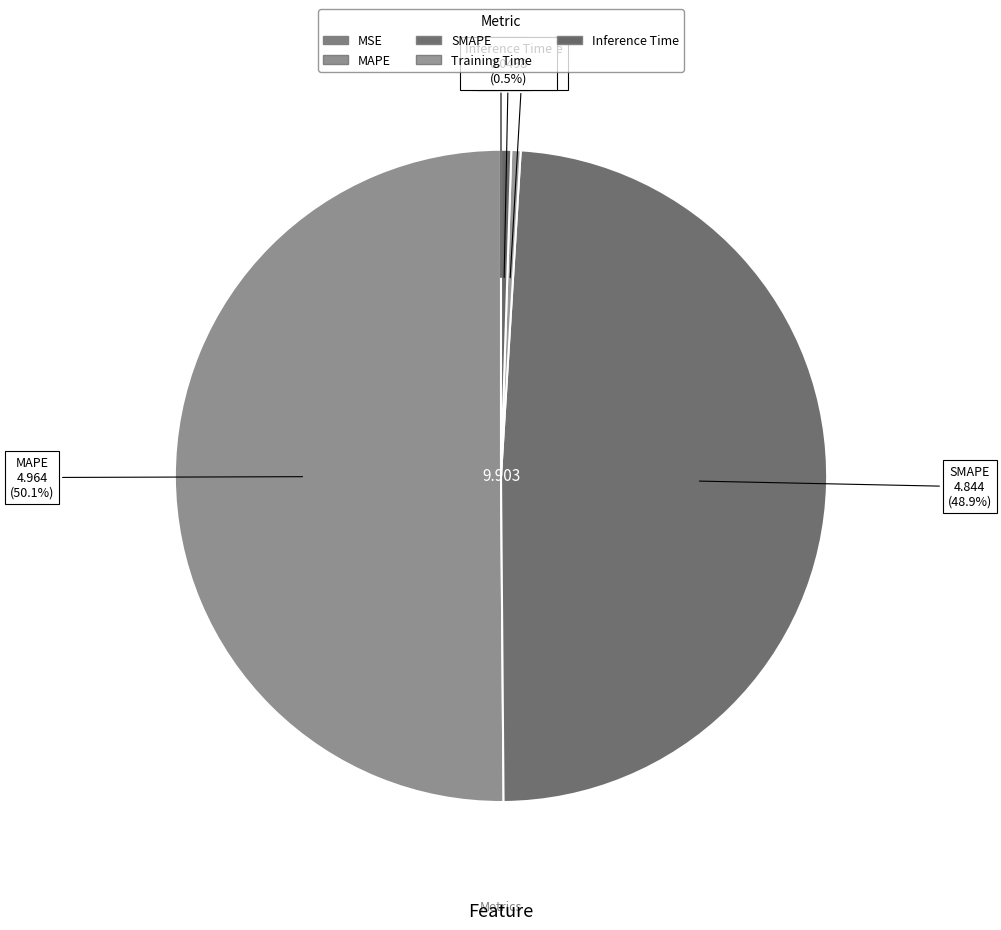

Combined, do SMAPE and MSE account for over 50%?

No